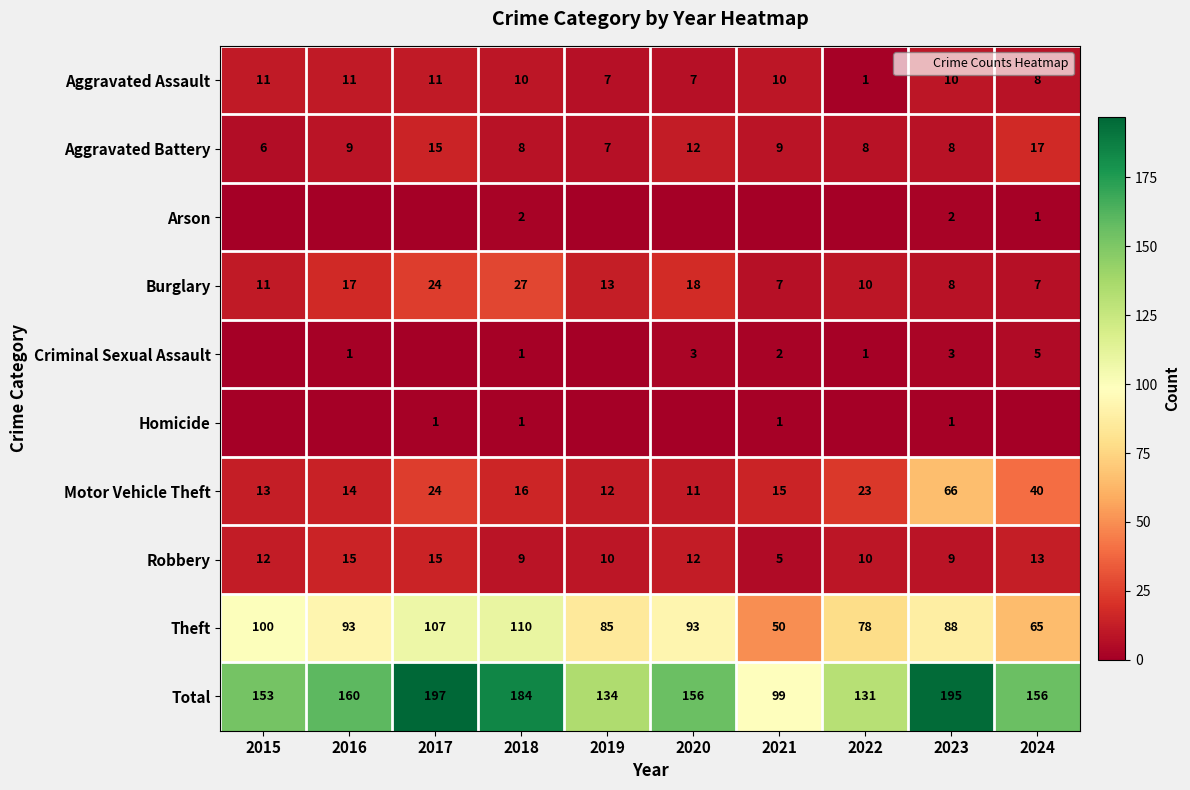

Count the Theft values in the range 78 to 100.

6